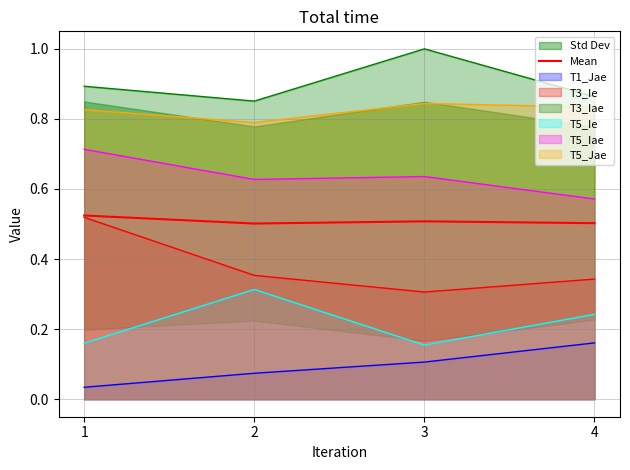

What is the value of the 2nd point from the left?

0.5